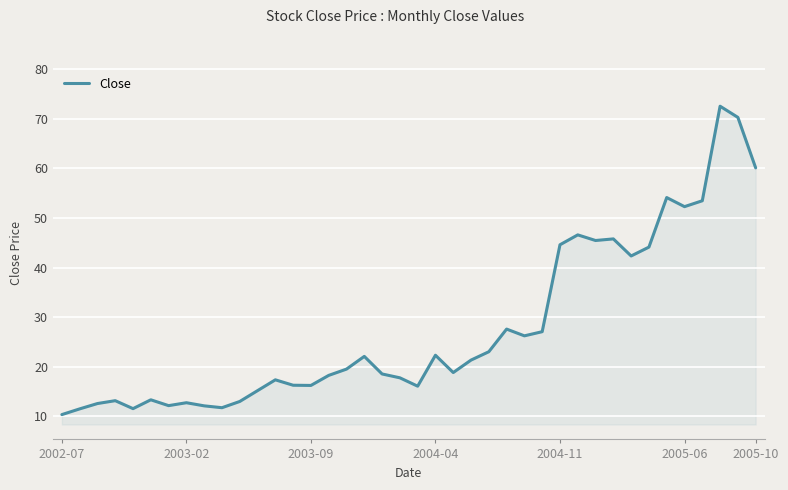

What is the average value?

27.7